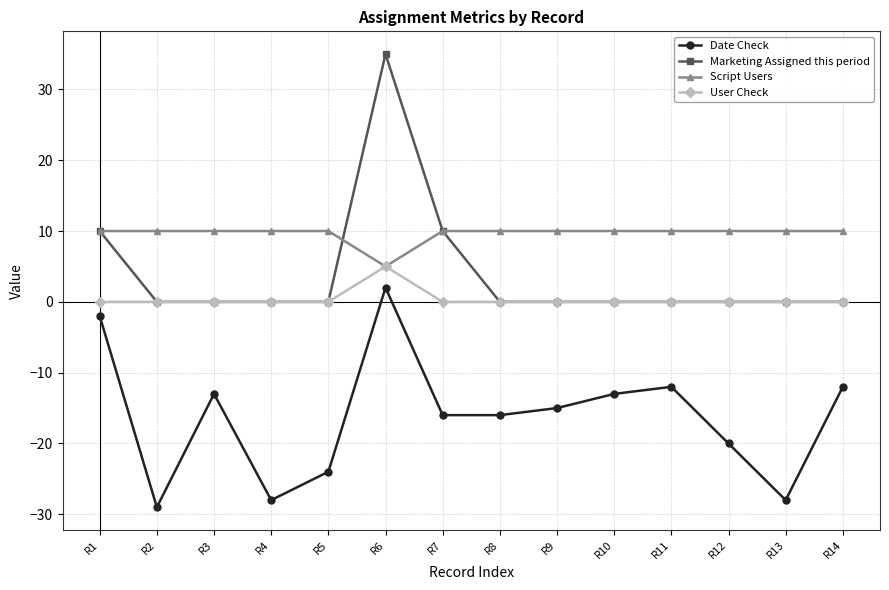

What is the difference between the maximum and minimum values in the Date Check series?

31